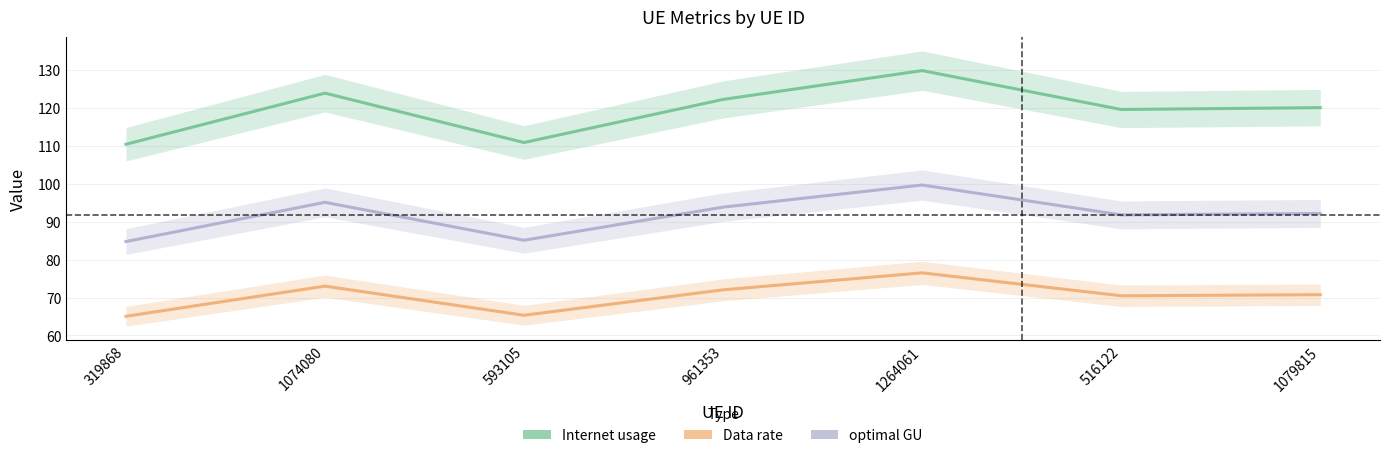

Reading left to right, extract all data points from this chart.

Internet usage: 110.4	123.9	110.9	122.2	129.8	119.6	120.0
Data rate: 65.1	73.0	65.3	72.0	76.5	70.5	70.7
optimal GU: 84.7	95.1	85.1	93.8	99.7	91.8	92.2